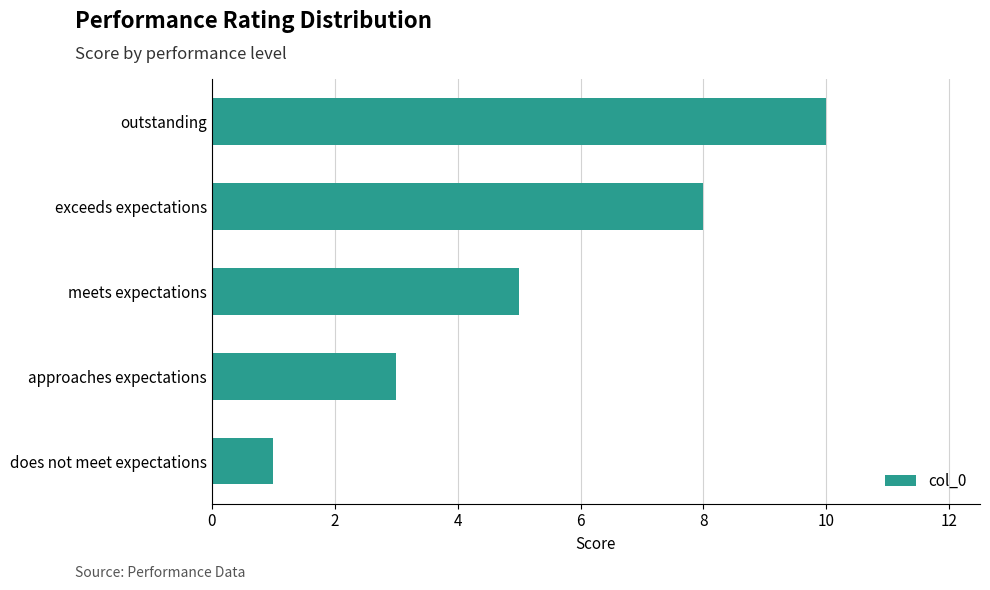

What is the sum of all values?

27